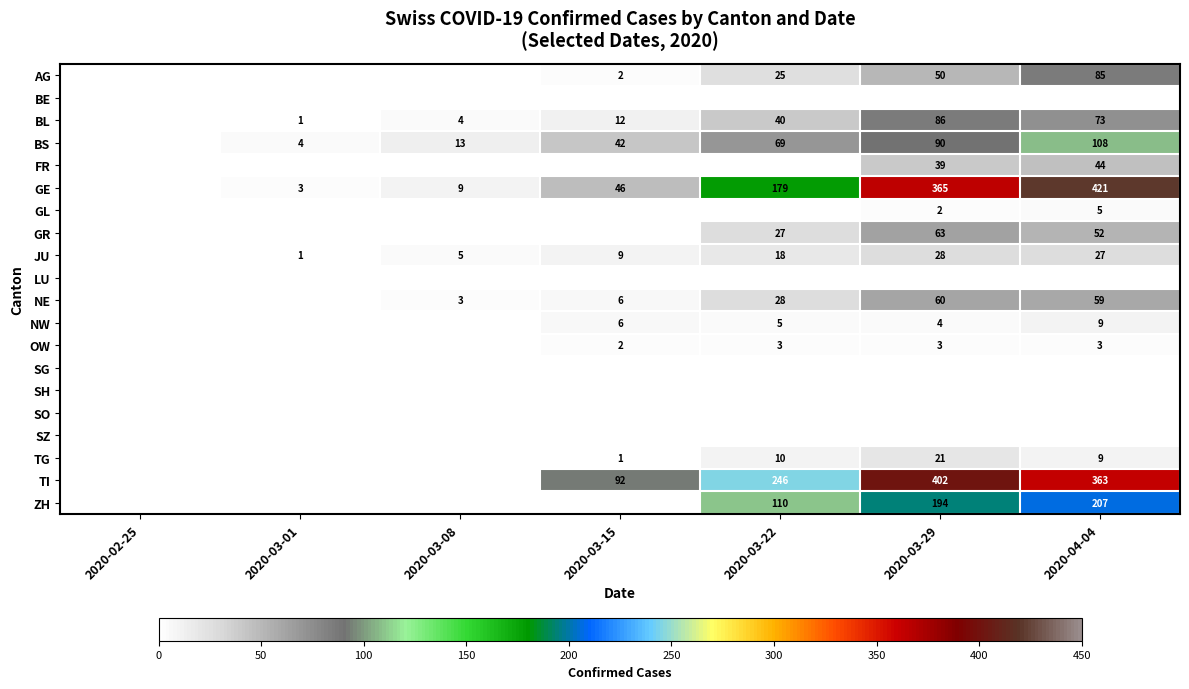

What is the difference between the NW values at 2020-03-15 and 2020-04-04?

3